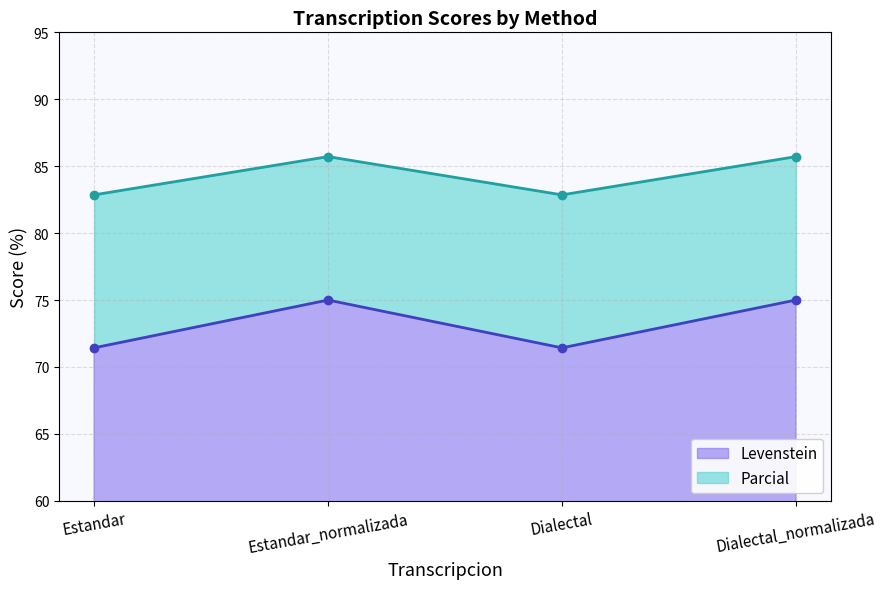

Reading left to right, extract all data points from this chart.

Levenstein: Estandar=71.4	Estandar_normalizada=75.0	Dialectal=71.4	Dialectal_normalizada=75.0
Parcial: Estandar=82.9	Estandar_normalizada=85.7	Dialectal=82.9	Dialectal_normalizada=85.7